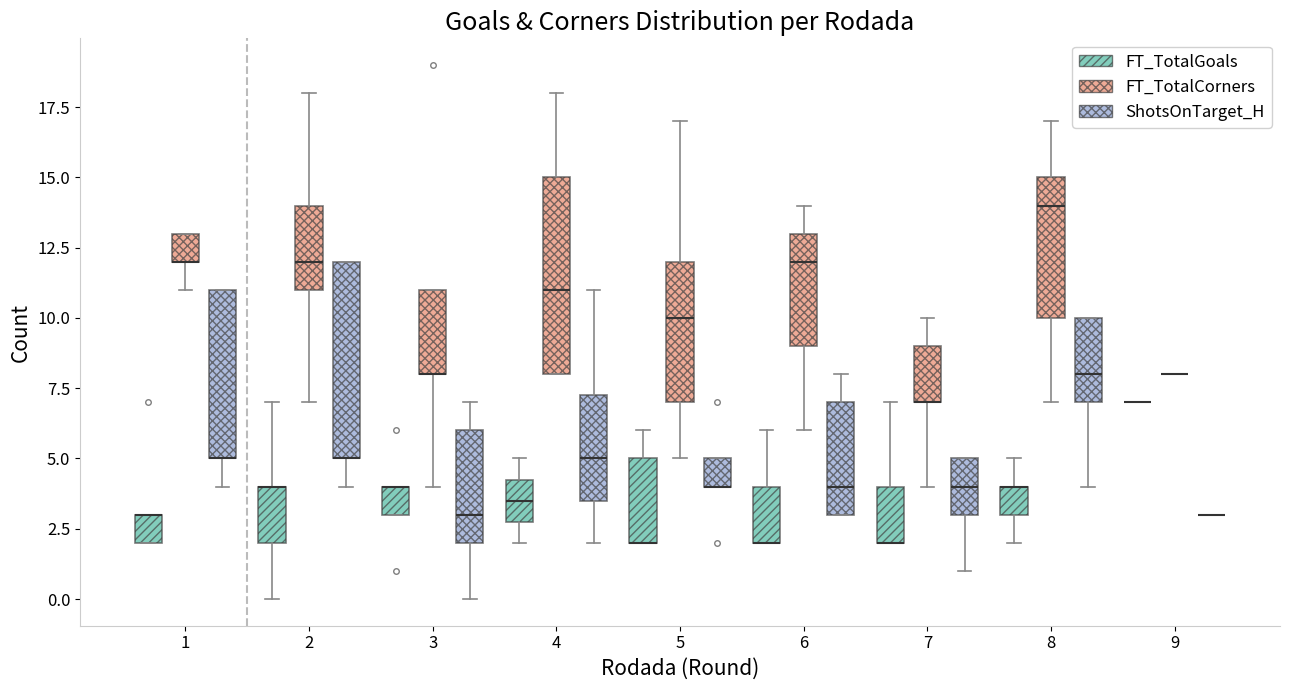

Reading left to right, read every box against the y-axis: the position of its median line, the range the box covers, and the ends of its whiskers. The values are not printed on the chart, so give them approximately, as read against the axis.

1 (FT_TotalGoals): median 3.0 (drawn on the box's upper edge), box 2.0 to 3.0, whiskers 2.0 to 3.0
1 (FT_TotalCorners): median 12.0 (drawn on the box's lower edge), box 12.0 to 13.0, whiskers 11.0 to 13.0
1 (ShotsOnTarget_H): median 5.0 (drawn on the box's lower edge), box 5.0 to 11.0, whiskers 4.0 to 11.0
2 (FT_TotalGoals): median 4.0 (drawn on the box's upper edge), box 2.0 to 4.0, whiskers 0.0 to 7.0
2 (FT_TotalCorners): median 12.0, box 11.0 to 14.0, whiskers 7.0 to 18.0
2 (ShotsOnTarget_H): median 5.0 (drawn on the box's lower edge), box 5.0 to 12.0, whiskers 4.0 to 12.0
3 (FT_TotalGoals): median 4.0 (drawn on the box's upper edge), box 3.0 to 4.0, whiskers 3.0 to 4.0
3 (FT_TotalCorners): median 8.0 (drawn on the box's lower edge), box 8.0 to 11.0, whiskers 4.0 to 11.0
3 (ShotsOnTarget_H): median 3.0, box 2.0 to 6.0, whiskers 0.0 to 7.0
4 (FT_TotalGoals): median 3.5, box 3.0 to 4.5, whiskers 2.0 to 5.0
4 (FT_TotalCorners): median 11.0, box 8.0 to 15.0, whiskers 8.0 to 18.0
4 (ShotsOnTarget_H): median 5.0, box 3.5 to 7.5, whiskers 2.0 to 11.0
5 (FT_TotalGoals): median 2.0 (drawn on the box's lower edge), box 2.0 to 5.0, whiskers 2.0 to 6.0
5 (FT_TotalCorners): median 10.0, box 7.0 to 12.0, whiskers 5.0 to 17.0
5 (ShotsOnTarget_H): median 4.0 (drawn on the box's lower edge), box 4.0 to 5.0, whiskers 4.0 to 5.0
6 (FT_TotalGoals): median 2.0 (drawn on the box's lower edge), box 2.0 to 4.0, whiskers 2.0 to 6.0
6 (FT_TotalCorners): median 12.0, box 9.0 to 13.0, whiskers 6.0 to 14.0
6 (ShotsOnTarget_H): median 4.0, box 3.0 to 7.0, whiskers 3.0 to 8.0
7 (FT_TotalGoals): median 2.0 (drawn on the box's lower edge), box 2.0 to 4.0, whiskers 2.0 to 7.0
7 (FT_TotalCorners): median 7.0 (drawn on the box's lower edge), box 7.0 to 9.0, whiskers 4.0 to 10.0
7 (ShotsOnTarget_H): median 4.0, box 3.0 to 5.0, whiskers 1.0 to 5.0
8 (FT_TotalGoals): median 4.0 (drawn on the box's upper edge), box 3.0 to 4.0, whiskers 2.0 to 5.0
8 (FT_TotalCorners): median 14.0, box 10.0 to 15.0, whiskers 7.0 to 17.0
8 (ShotsOnTarget_H): median 8.0, box 7.0 to 10.0, whiskers 4.0 to 10.0
9 (FT_TotalGoals): box collapsed to a line at 7.0, whiskers 7.0 to 7.0
9 (FT_TotalCorners): box collapsed to a line at 8.0, whiskers 8.0 to 8.0
9 (ShotsOnTarget_H): box collapsed to a line at 3.0, whiskers 3.0 to 3.0